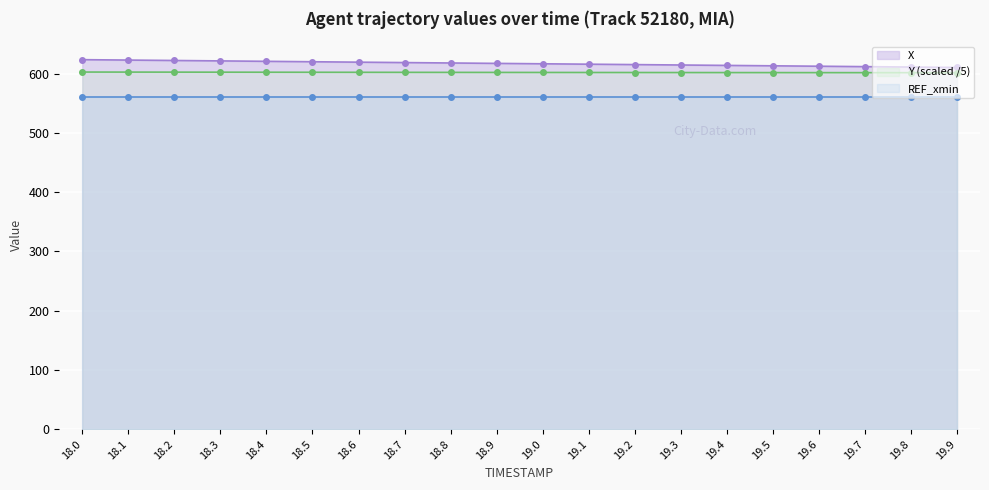

What is the difference between the second highest and minimum values in the Y series?

1.0